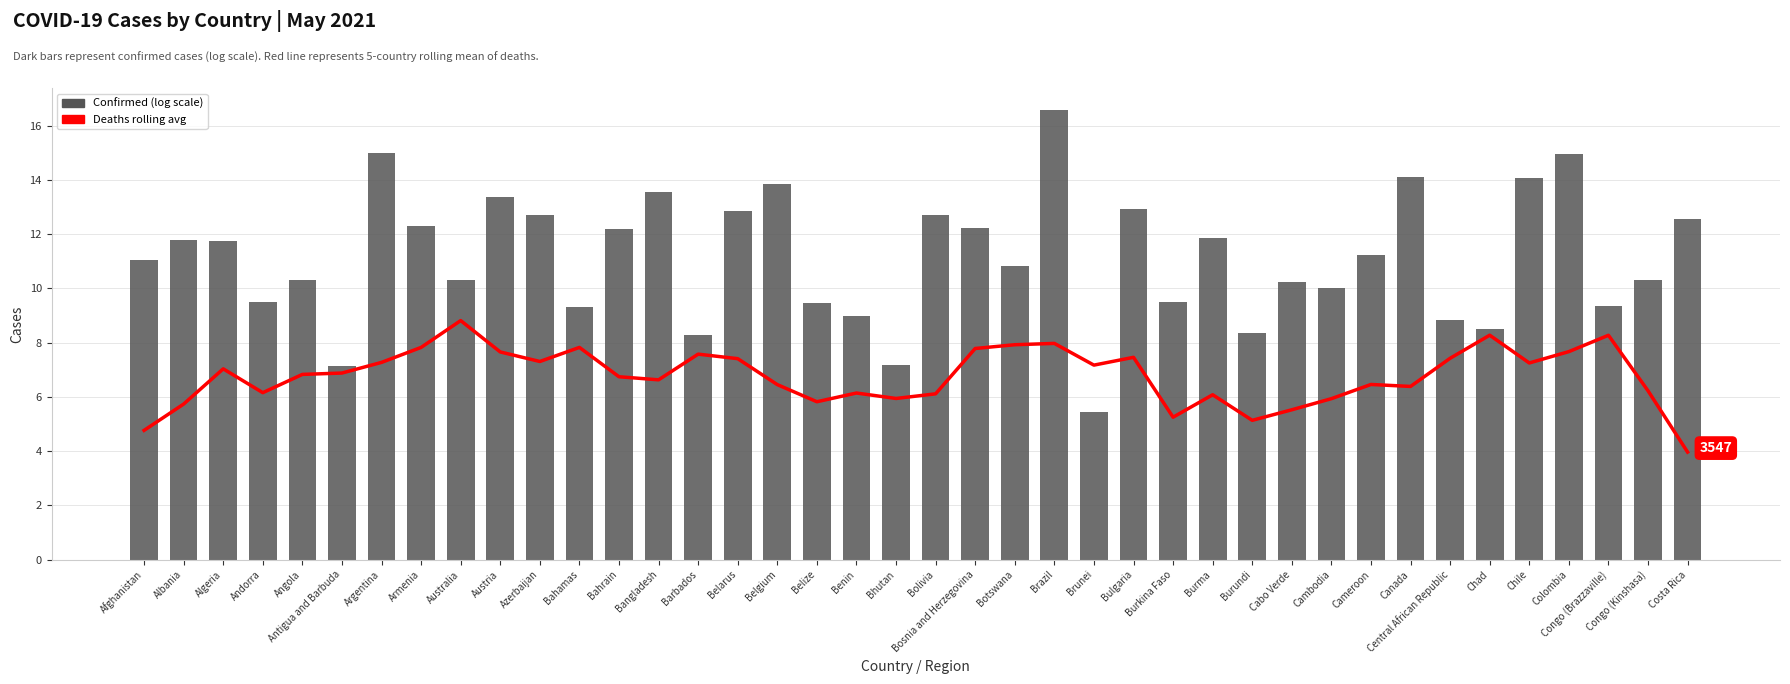

At which category does the chart reach its minimum across all series?

Costa Rica